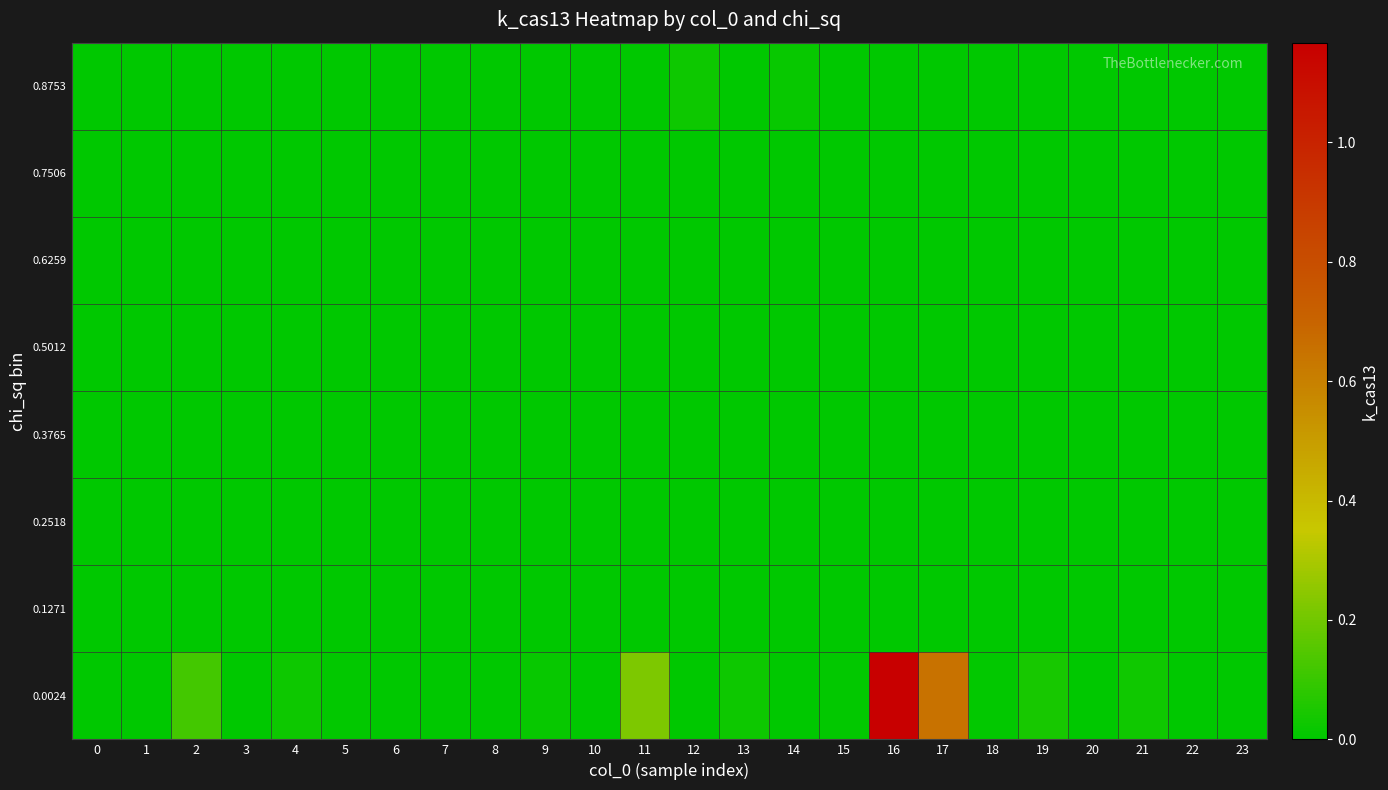

Which series changed the most between 6 and 9?

0.0024